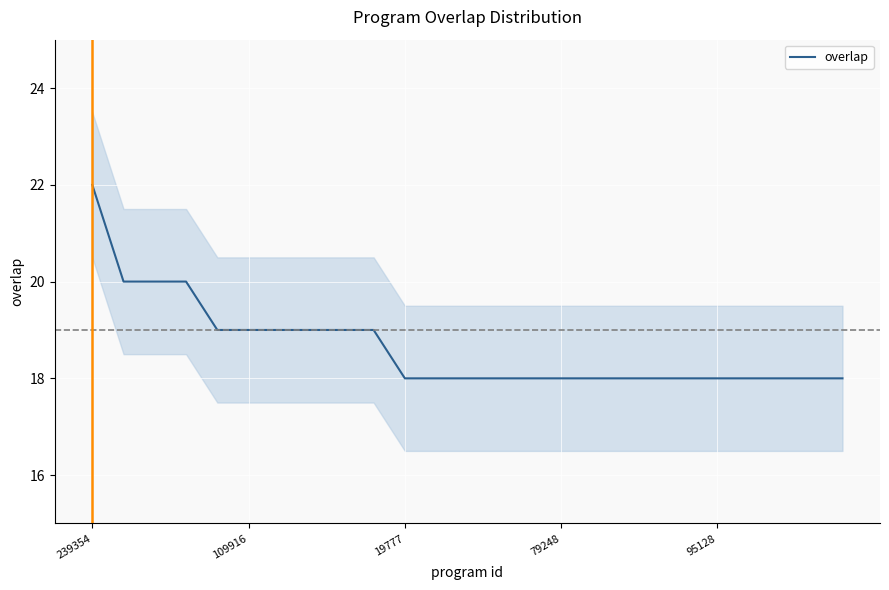

At which label does overlap reach its peak?

239354